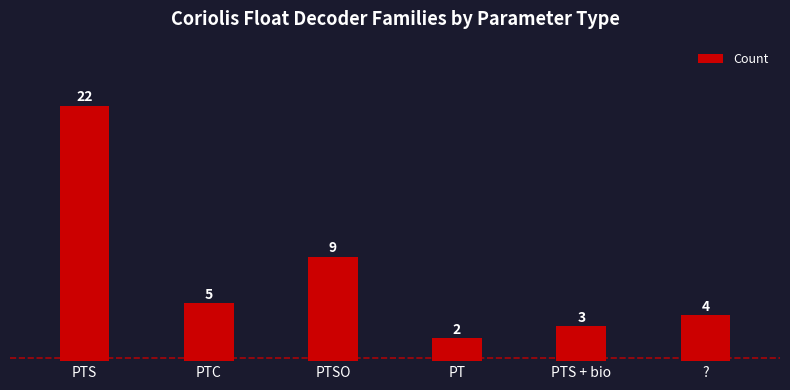

Reading right to left, extract all data points from this chart.

?=4	PTS + bio=3	PT=2	PTSO=9	PTC=5	PTS=22